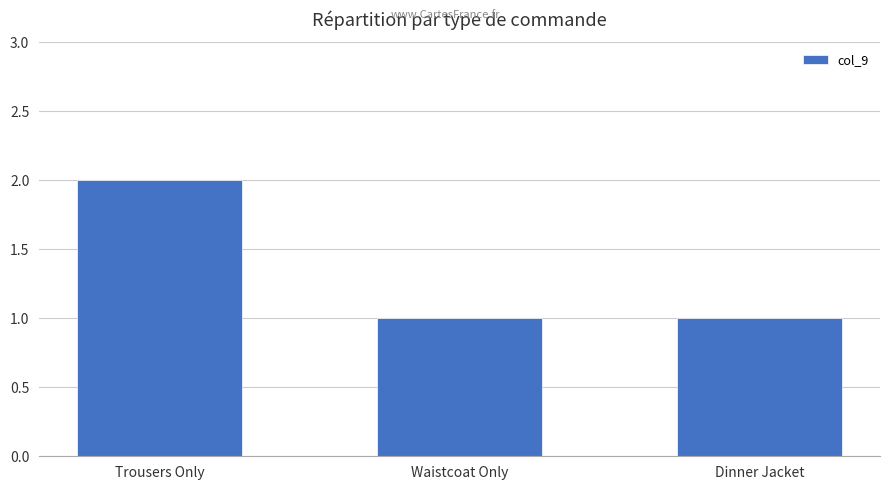

Which label corresponds to the largest value in the chart?

Trousers Only